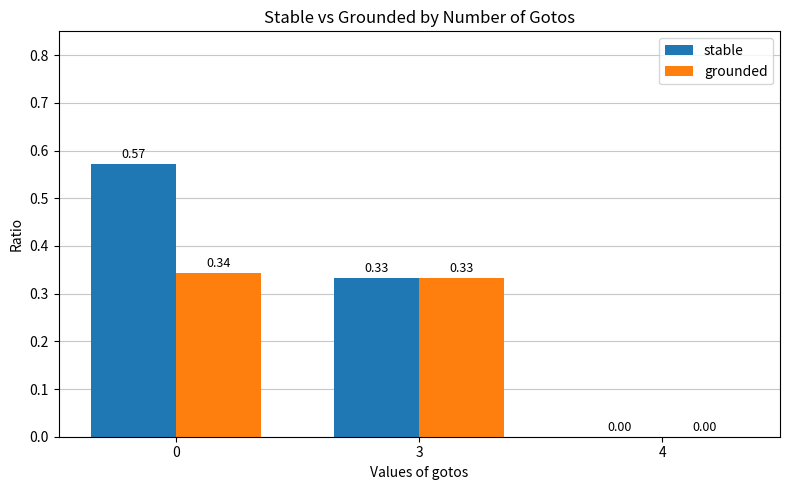

Which series has the largest total across all categories?

stable